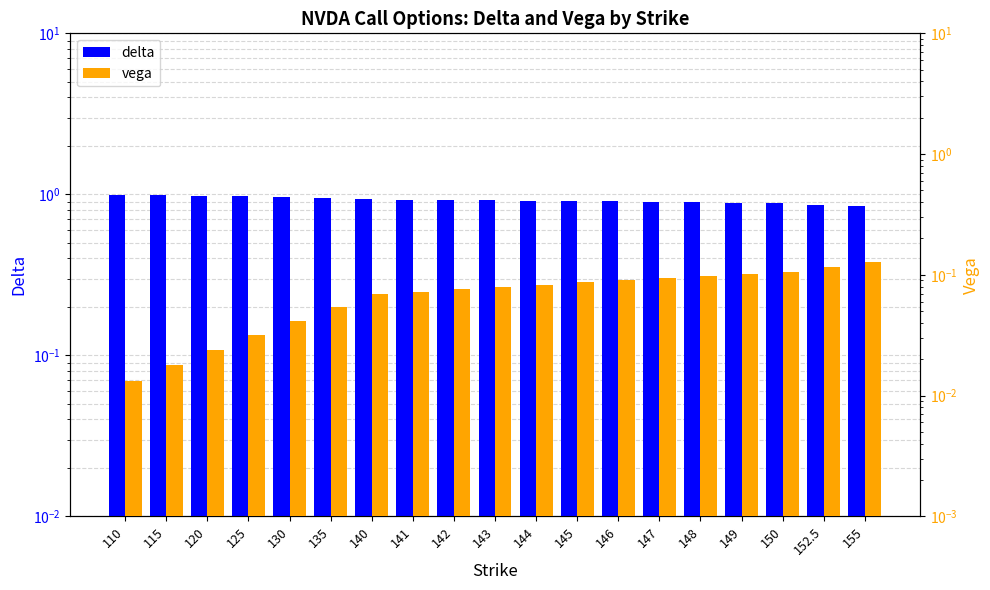

How many bars are there in each group?

2